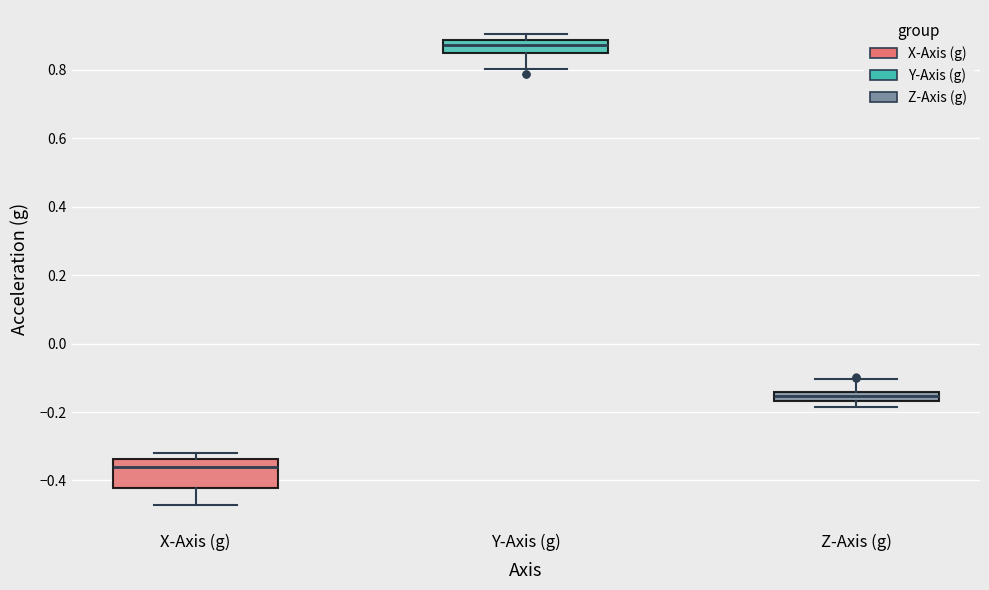

Which box has the lowest median line?

X-Axis (g)